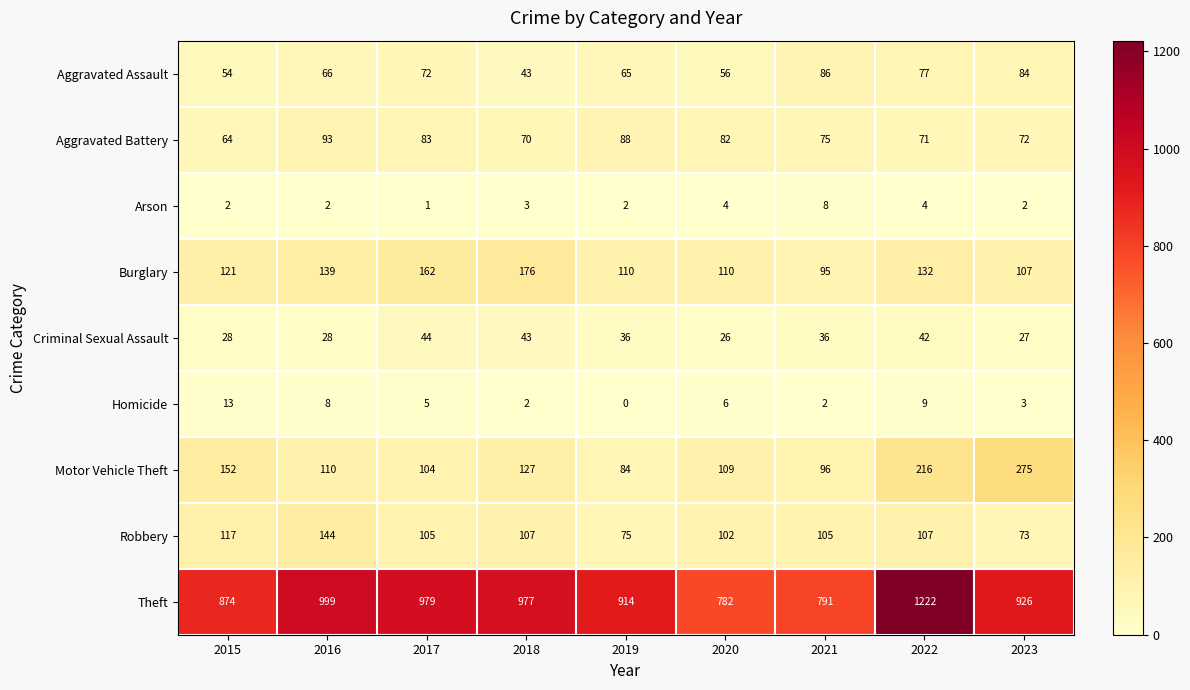

The Burglary series shows 170 at 2021. True or false?

False